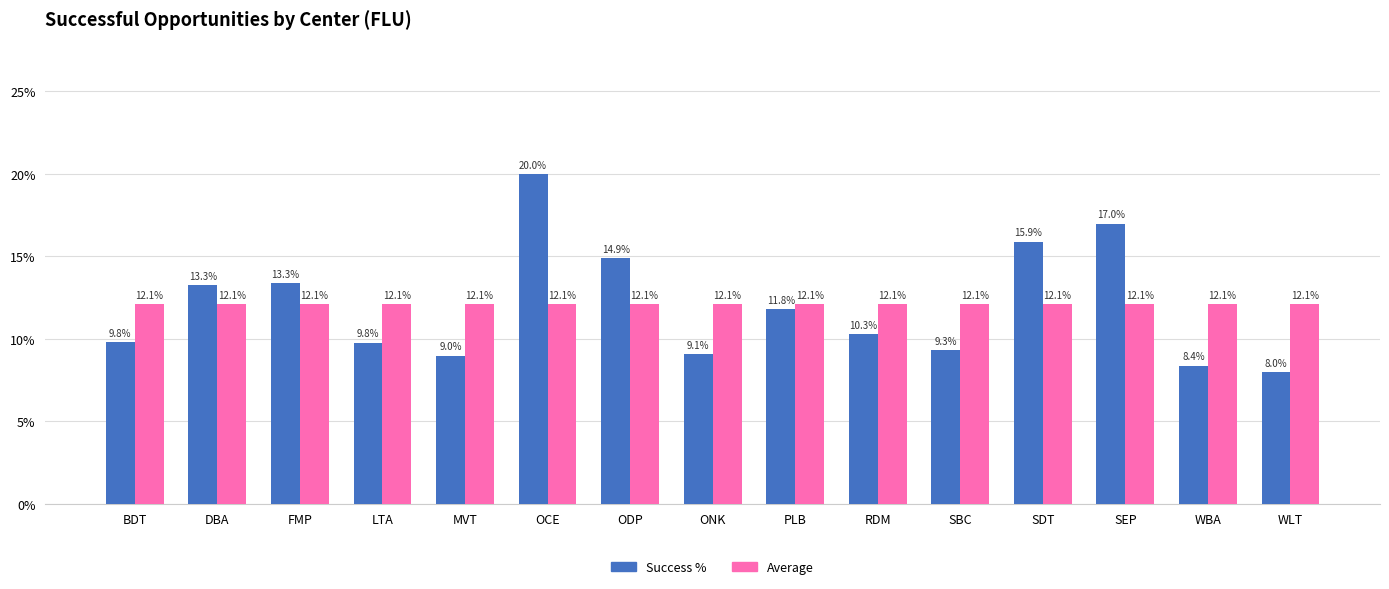

At how many categories does at least one series exceed 0?

15